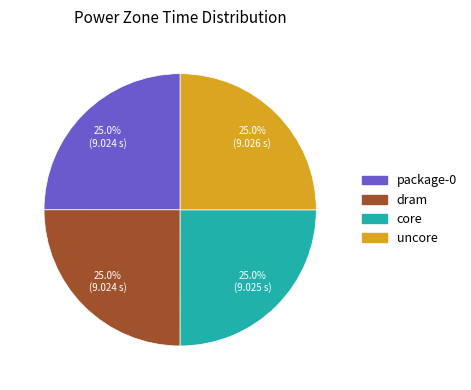

To the nearest percent, what is the average slice percentage?

25%